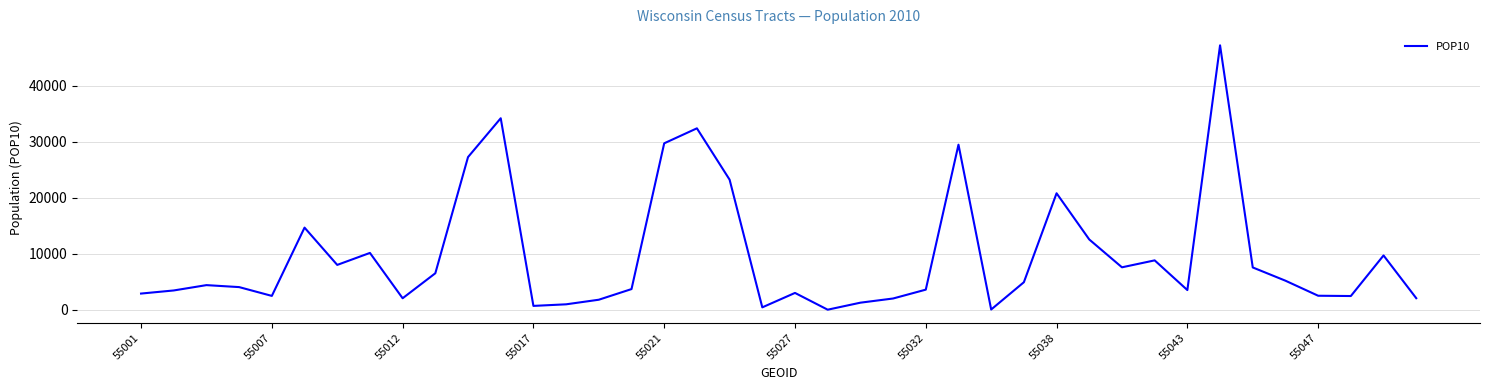

What is the maximum value shown in the chart?

47218